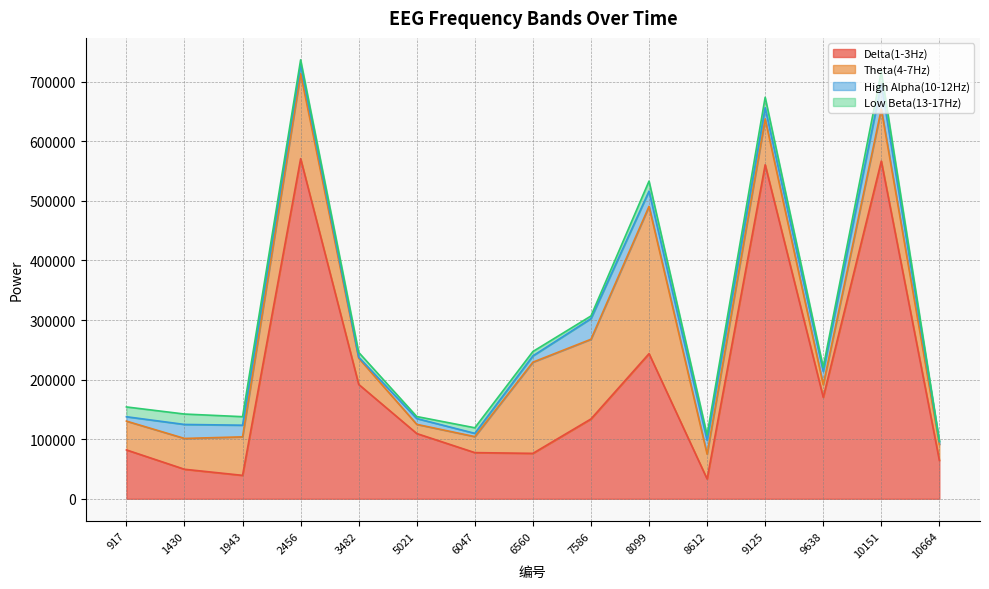

At 1430, list the series in order from largest to smallest.

Theta(4-7Hz), Delta(1-3Hz), High Alpha(10-12Hz), Low Beta(13-17Hz)